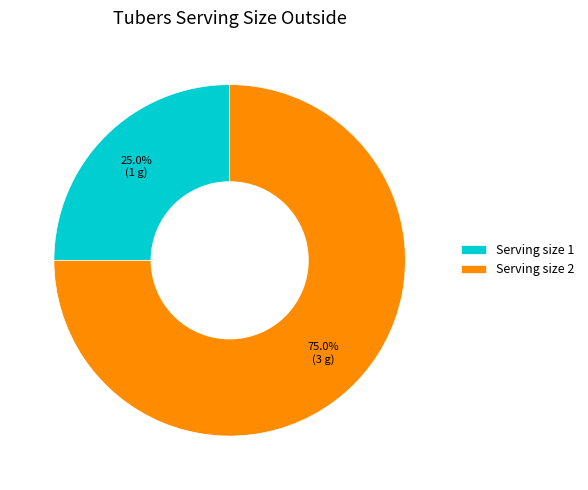

Count the number of slices in the pie.

2